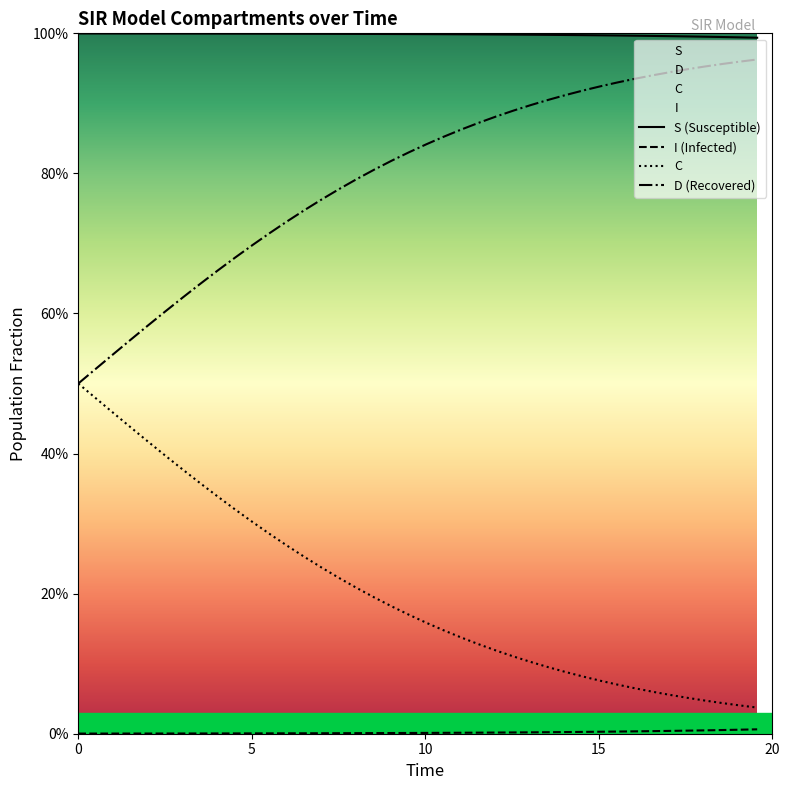

Does the chart display data point markers on the line(s)?

No